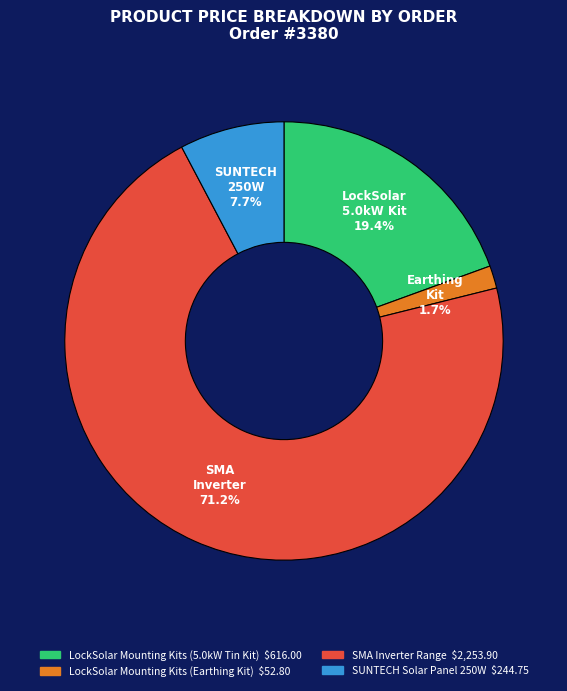

How many slices are in this pie chart?

4